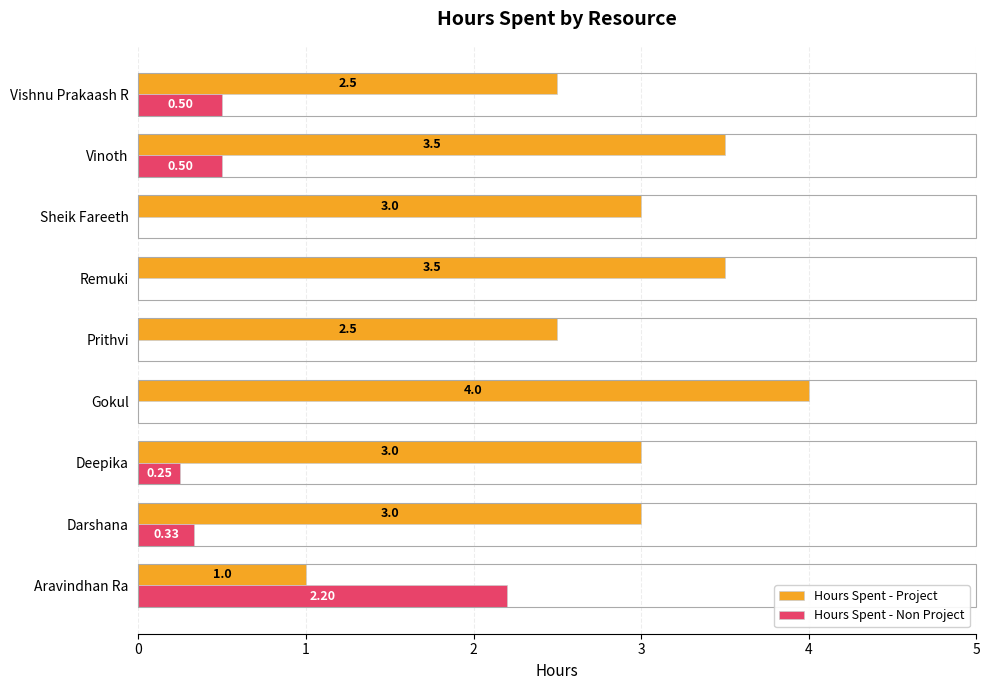

Between Deepika and Sheik Fareeth, which series saw the biggest shift?

Hours Spent - Non Project